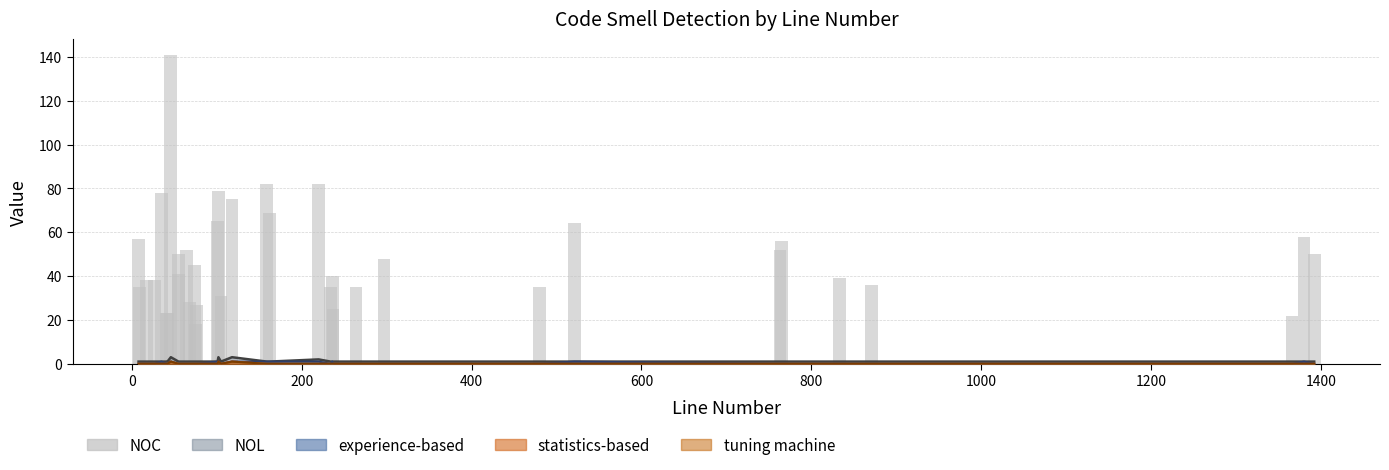

Does the chart contain stacked bars?

No